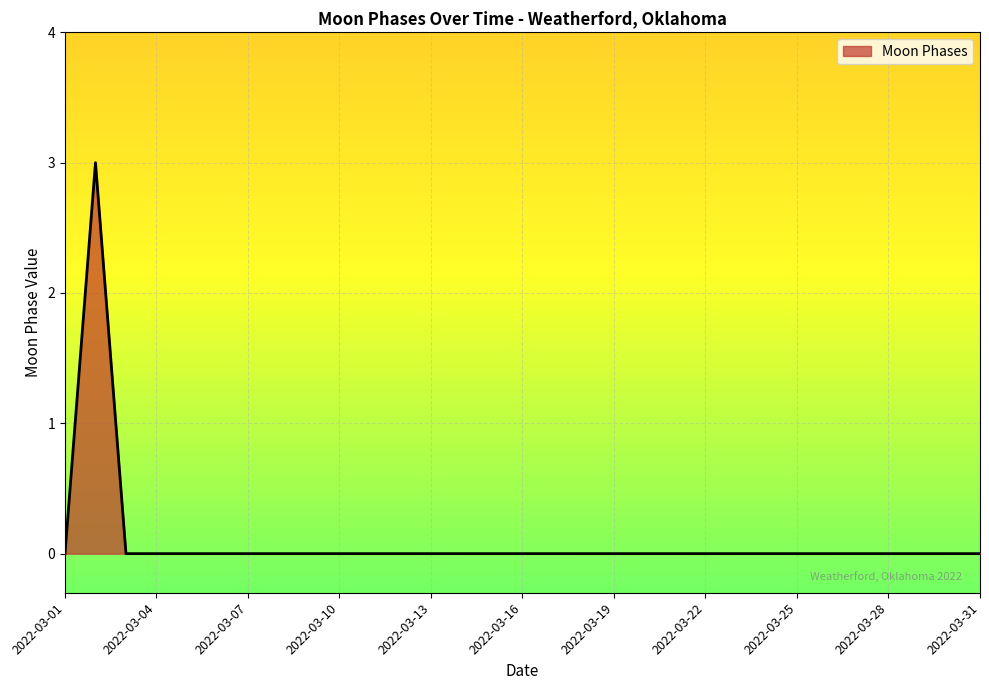

Reading left to right, transcribe all the data shown in this chart.

0	3	0	0	0	0	0	0	0	0	0	0	0	0	0	0	0	0	0	0	0	0	0	0	0	0	0	0	0	0	0